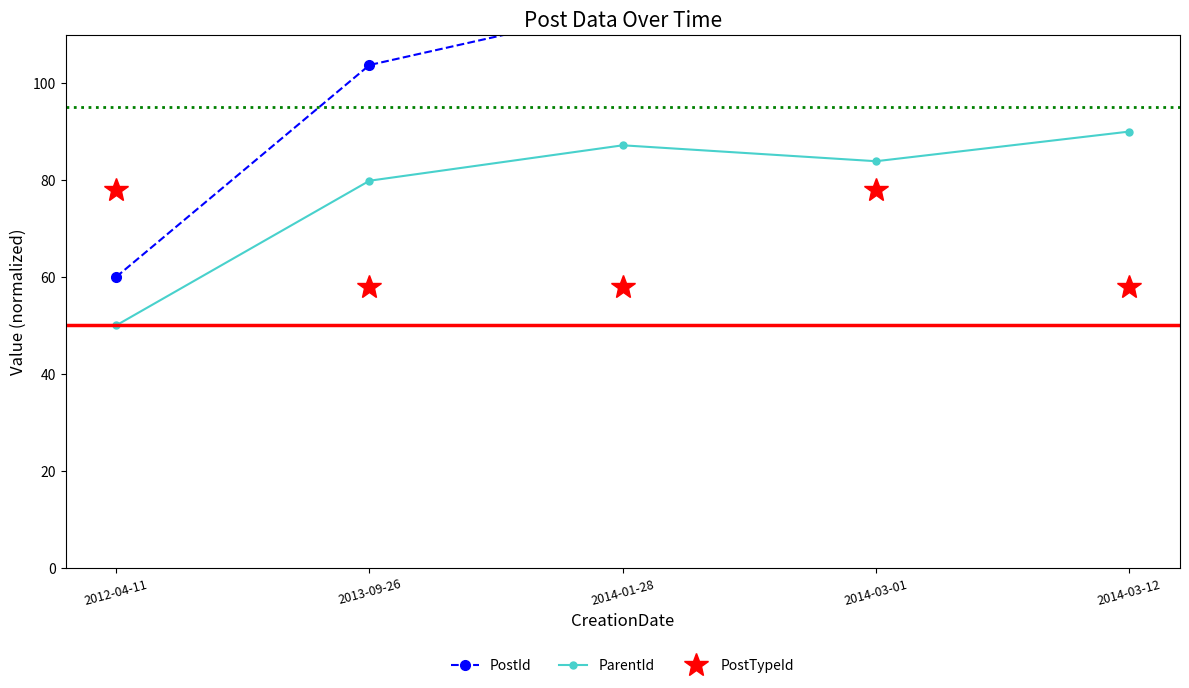

What position from the left is 2014-03-01?

4